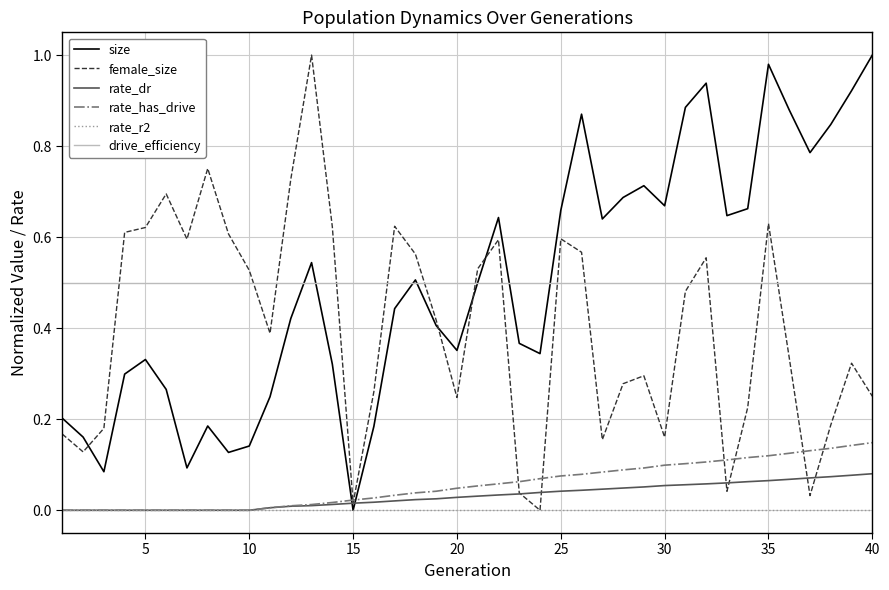

True or false: rate_dr and drive_efficiency cross at least once.

False